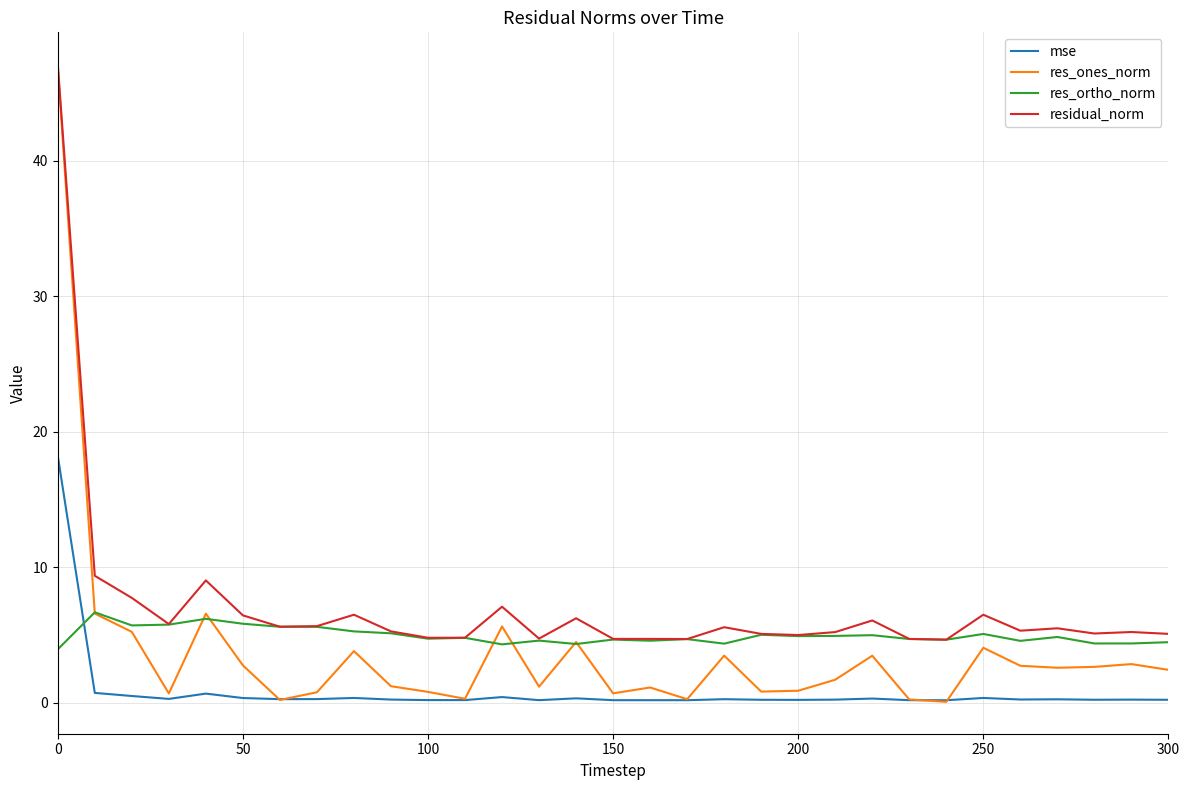

What is the maximum value for mse?

18.2